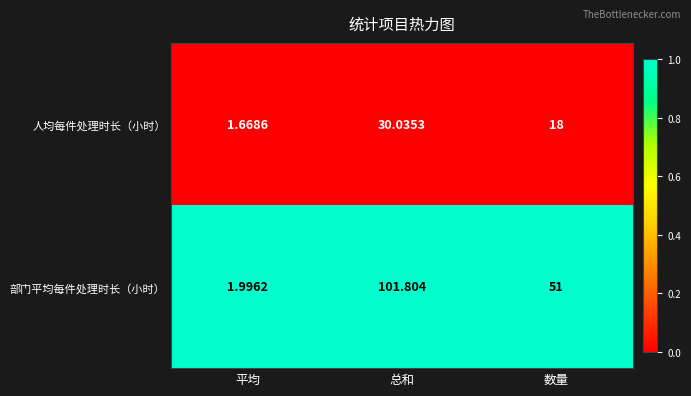

Which series changed the most between 平均 and 总和?

部门平均每件处理时长（小时）